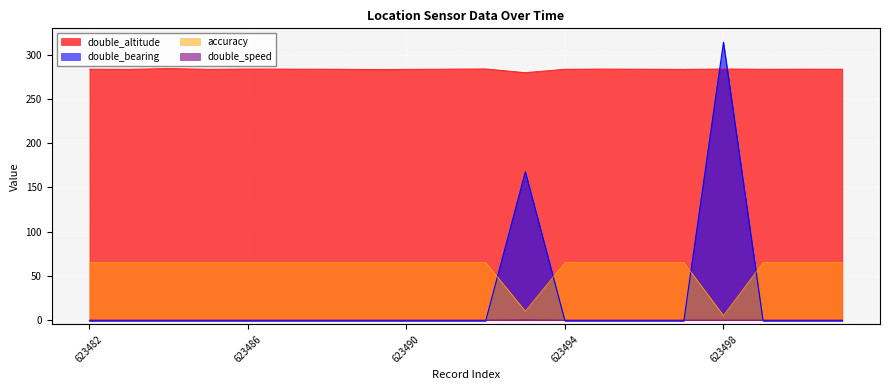

What is the sum of the double_altitude values at 623488 and 623500?

567.8